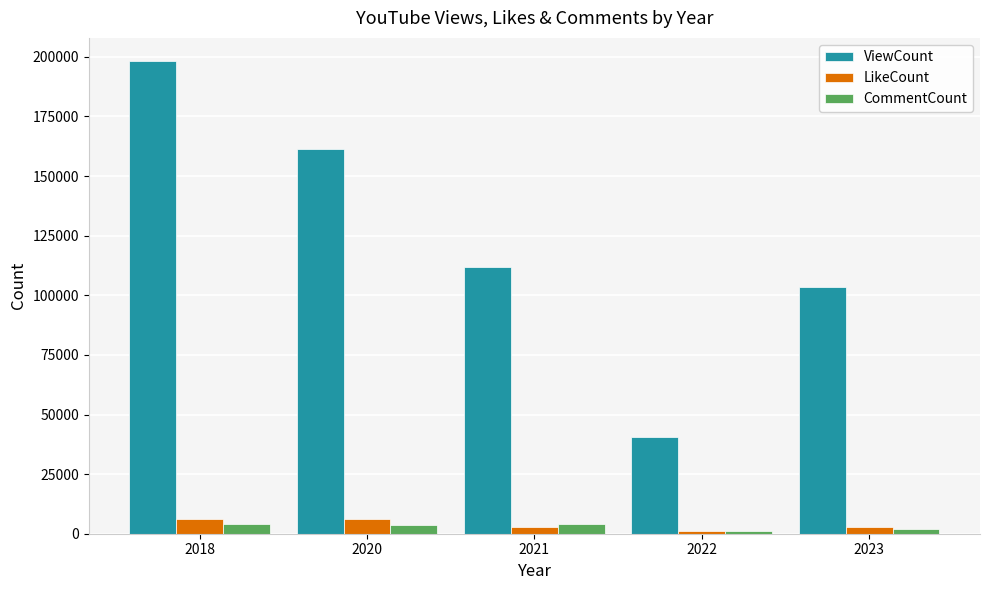

How many groups of bars are there?

5